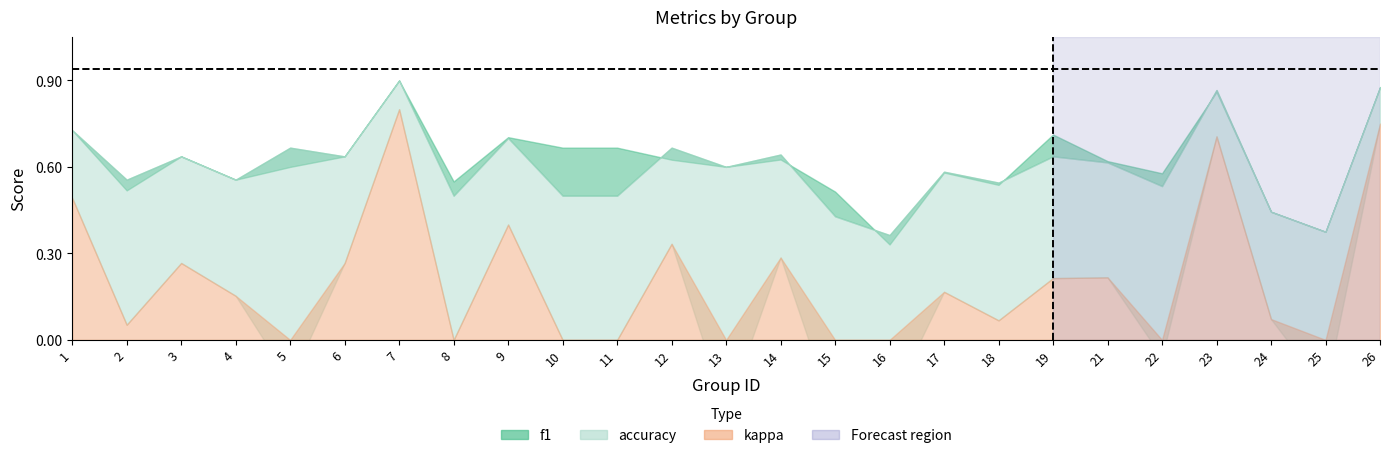

What are all the series names shown in the legend?

f1, accuracy, kappa